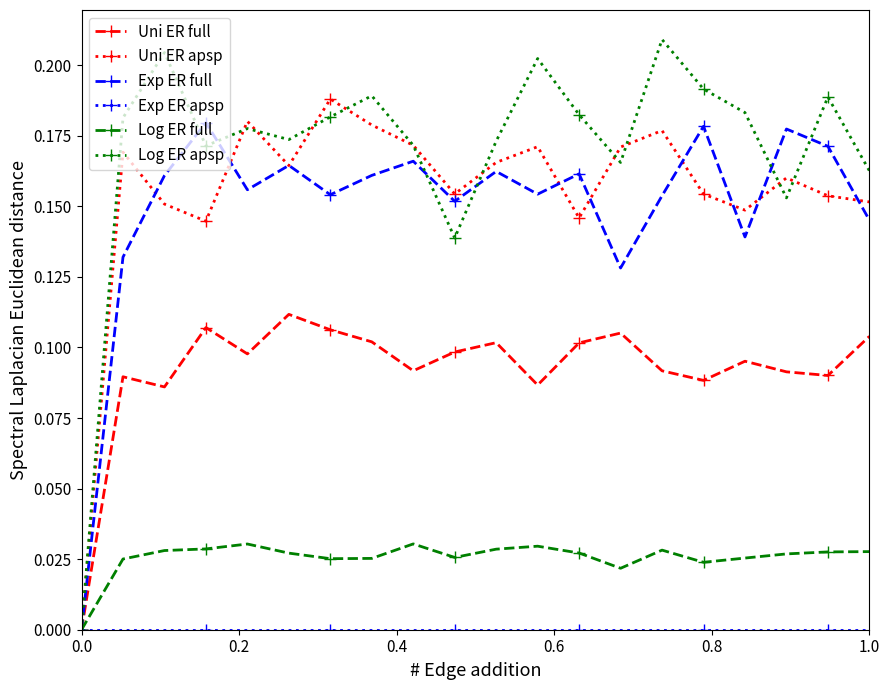

Which series has the widest spread of values?

Log ER apsp